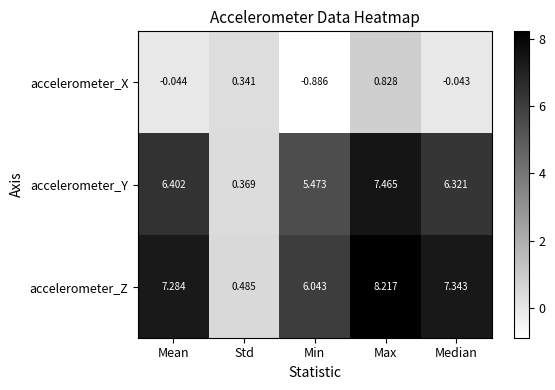

Which series changed the most between Max and Median?

accelerometer_Y